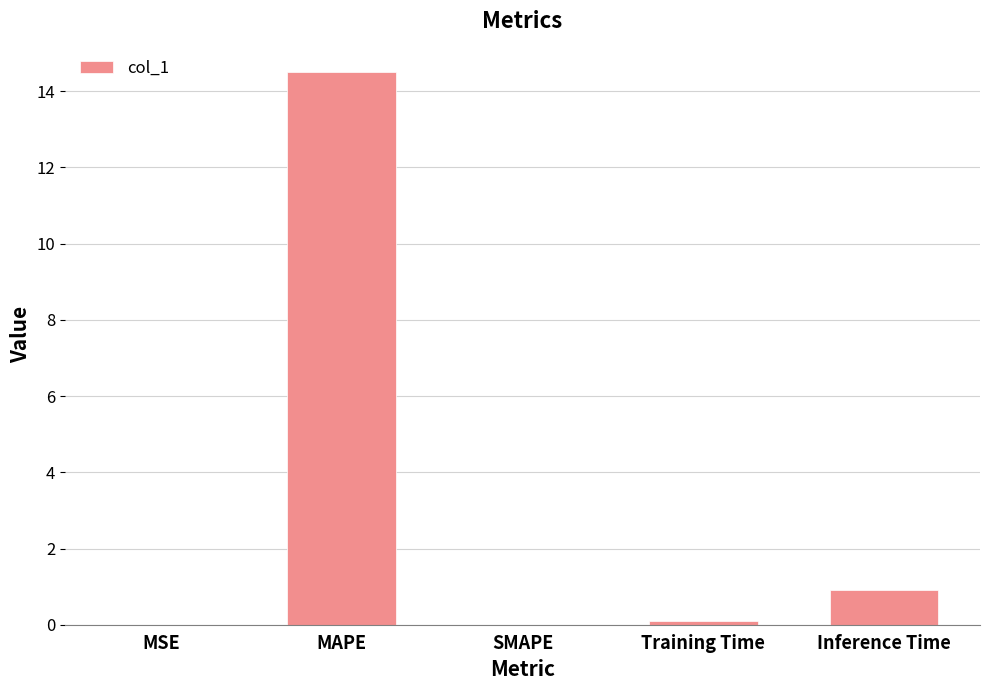

Which has a higher value, MSE or Inference Time?

Inference Time